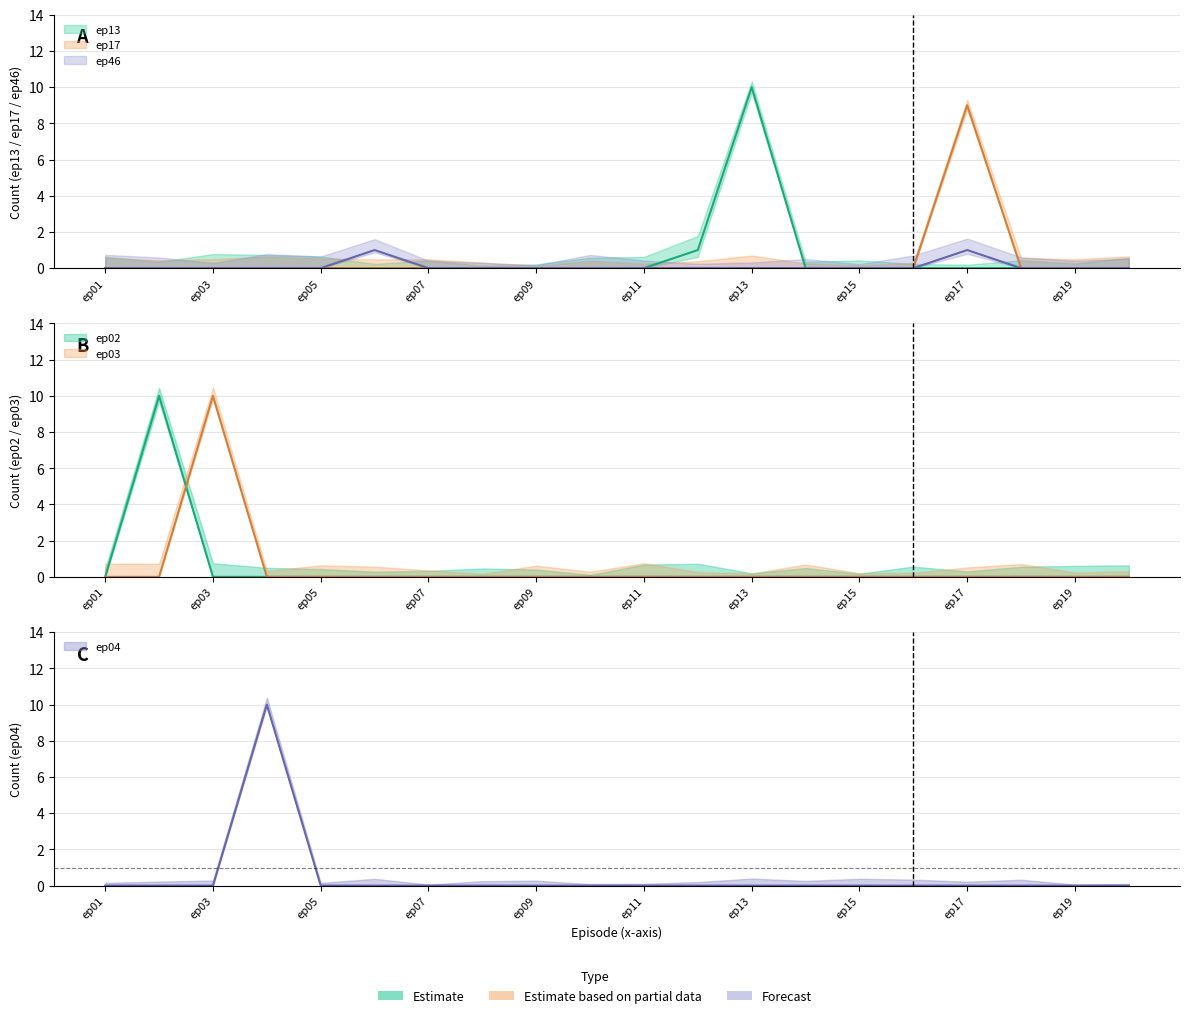

Reading left to right, extract all data points from this chart.

ep13: 0	0	0	0	0	0	0	0	0	0	0	1	10	0	0	0	0	0	0	0
ep17: 0	0	0	0	0	0	0	0	0	0	0	0	0	0	0	0	9	0	0	0
ep46: 0	0	0	0	0	1	0	0	0	0	0	0	0	0	0	0	1	0	0	0
ep02: 0	10	0	0	0	0	0	0	0	0	0	0	0	0	0	0	0	0	0	0
ep03: 0	0	10	0	0	0	0	0	0	0	0	0	0	0	0	0	0	0	0	0
ep04: 0	0	0	10	0	0	0	0	0	0	0	0	0	0	0	0	0	0	0	0